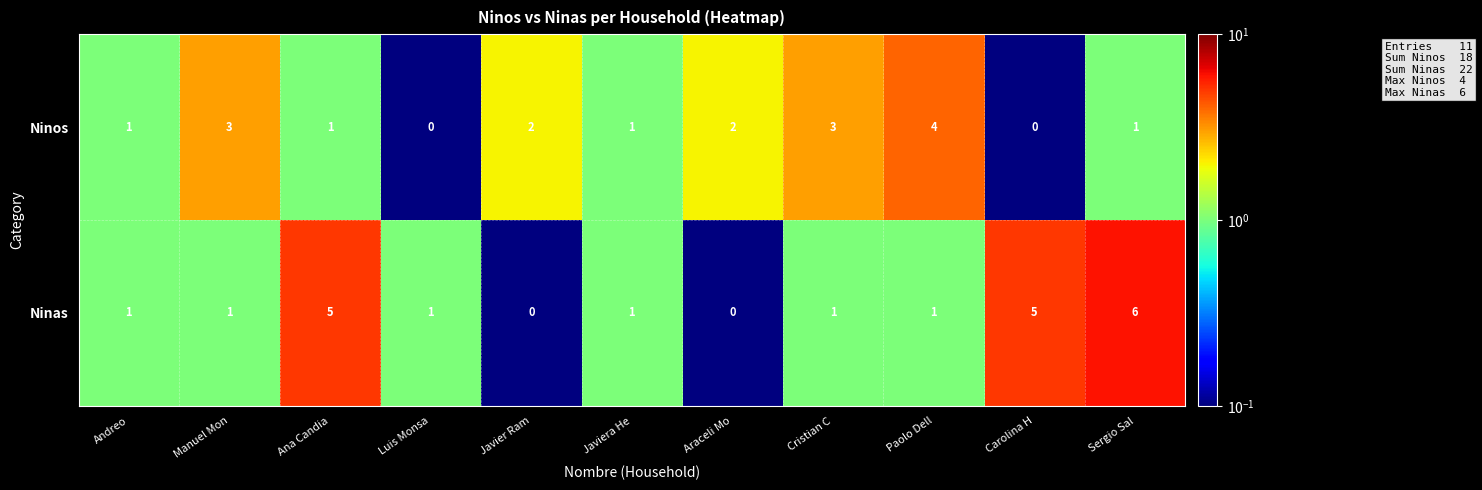

Which series has the largest total across all categories?

Ninas